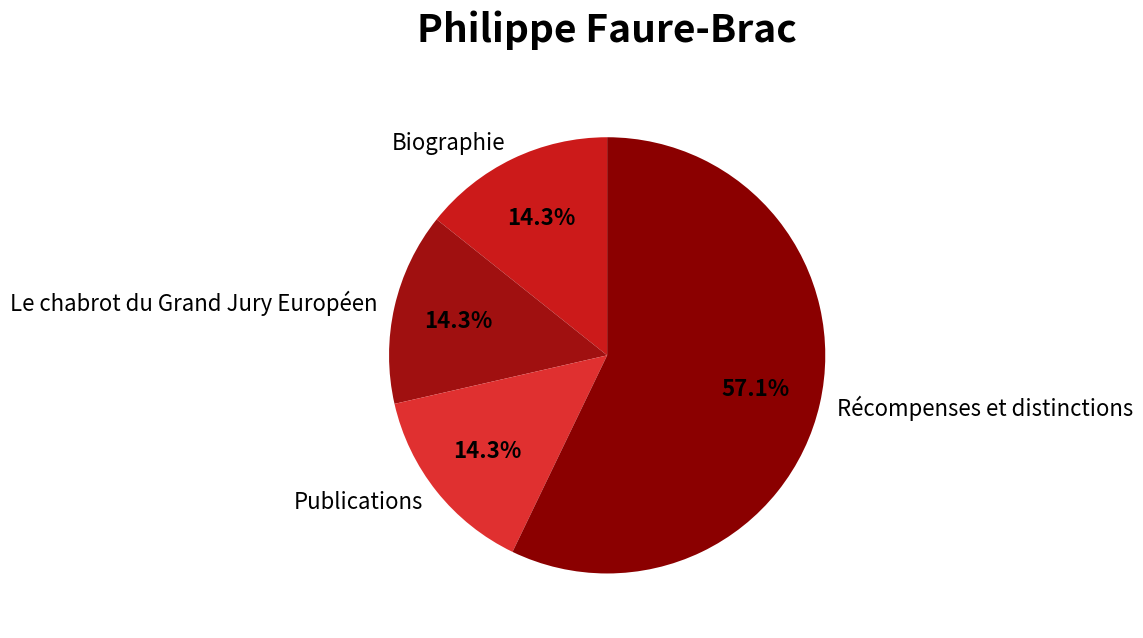

To the nearest percent, what is the combined percentage of Récompenses et distinctions and Le chabrot du Grand Jury Européen?

71%